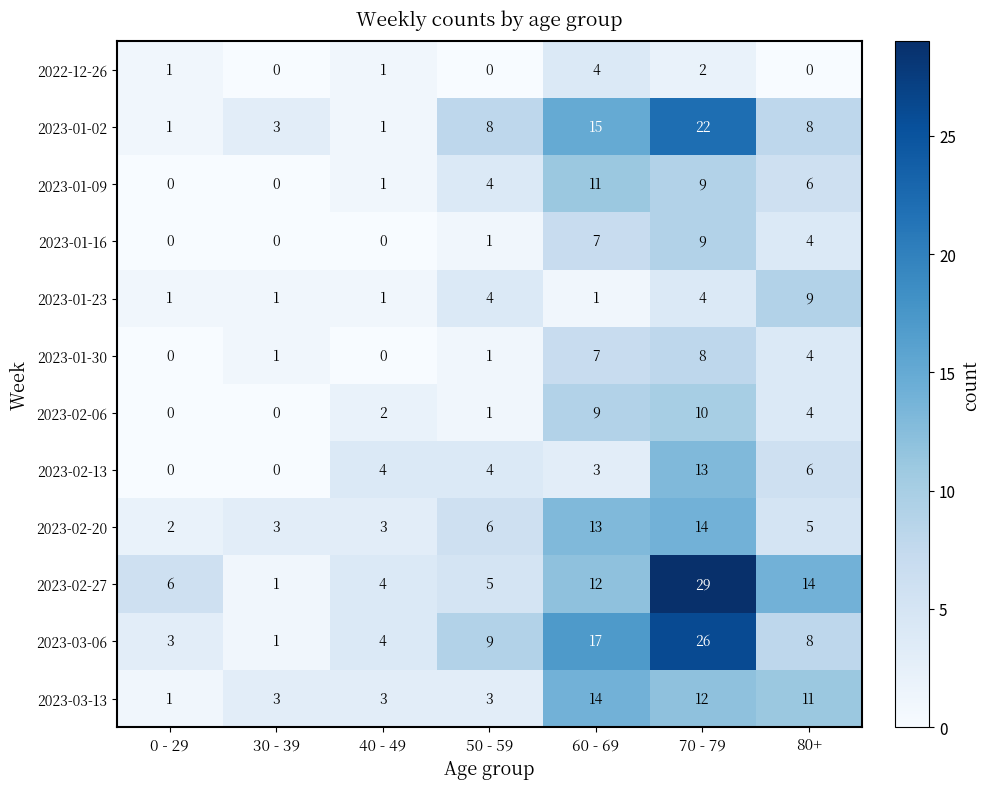

Which series has the widest spread of values?

2023-02-27